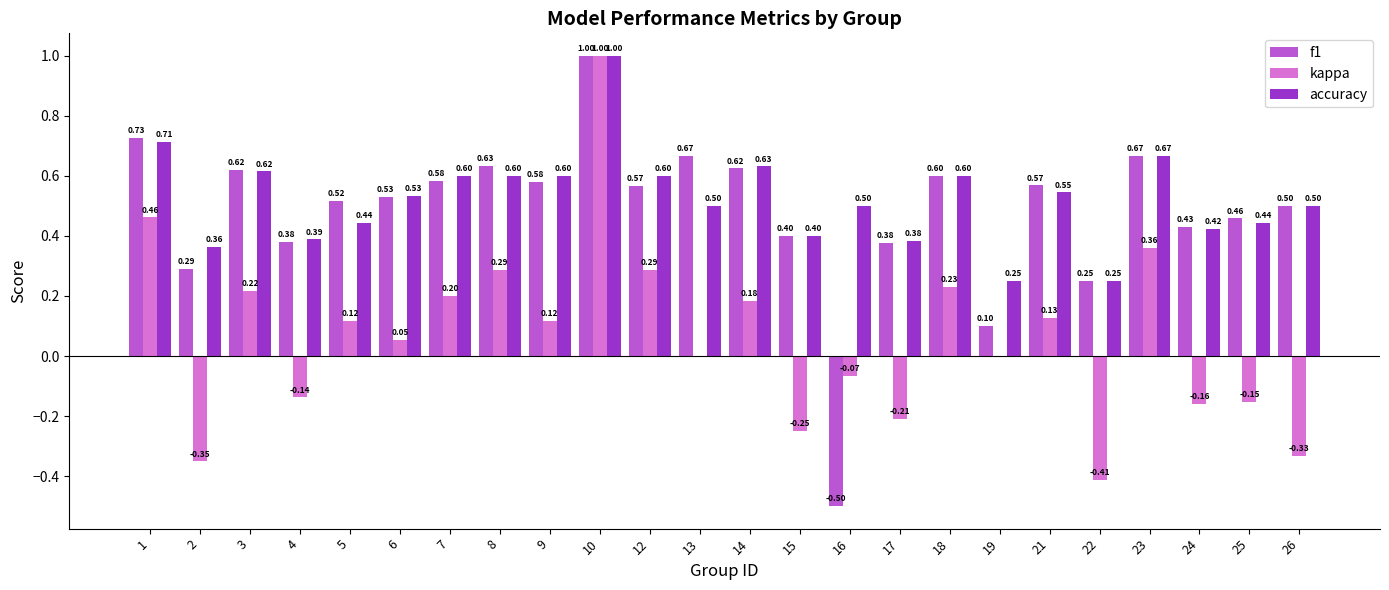

What is the sum of all f1 values?

11.6